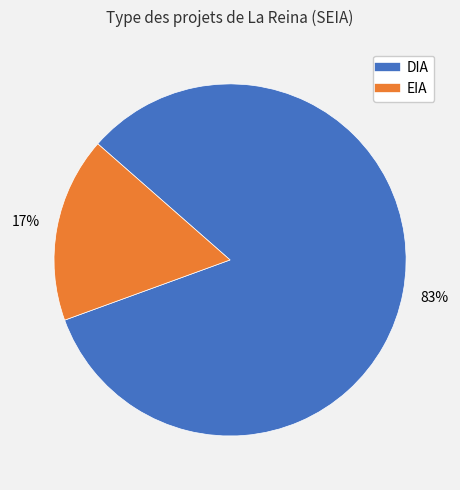

To the nearest percent, what percentage of the pie is EIA?

17%